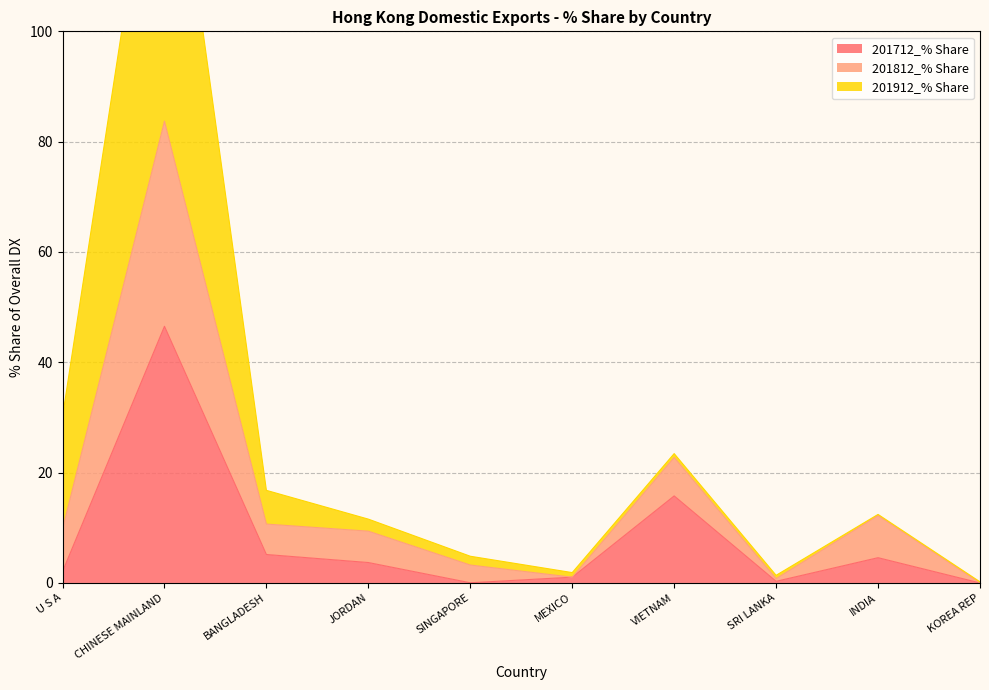

What is the label of the 6th point from the right?

SINGAPORE